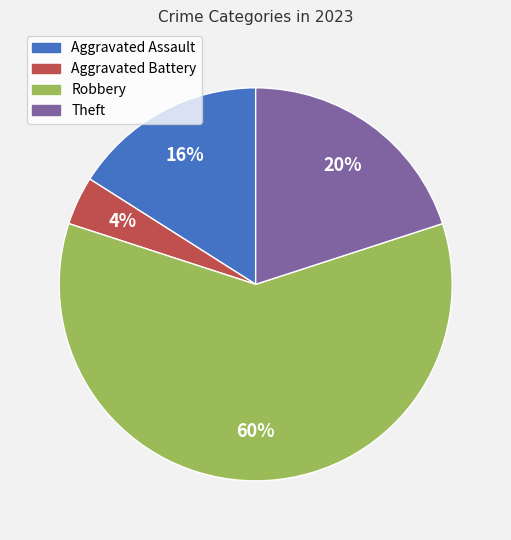

To the nearest percent, what is the difference between the Aggravated Assault and Theft slice percentages?

4%